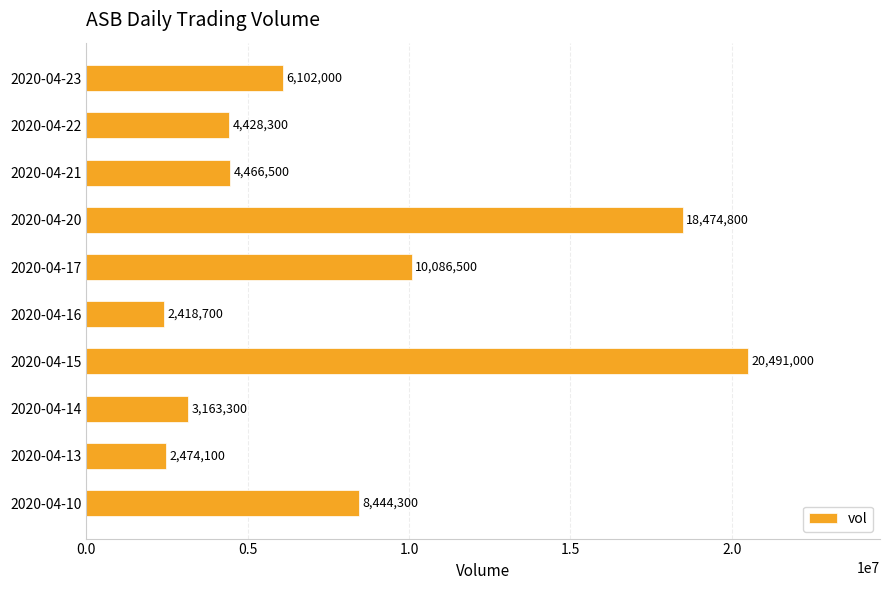

Reading top to bottom, extract all data points from this chart.

6102000	4428300	4466500	18474800	10086500	2418700	20491000	3163300	2474100	8444300